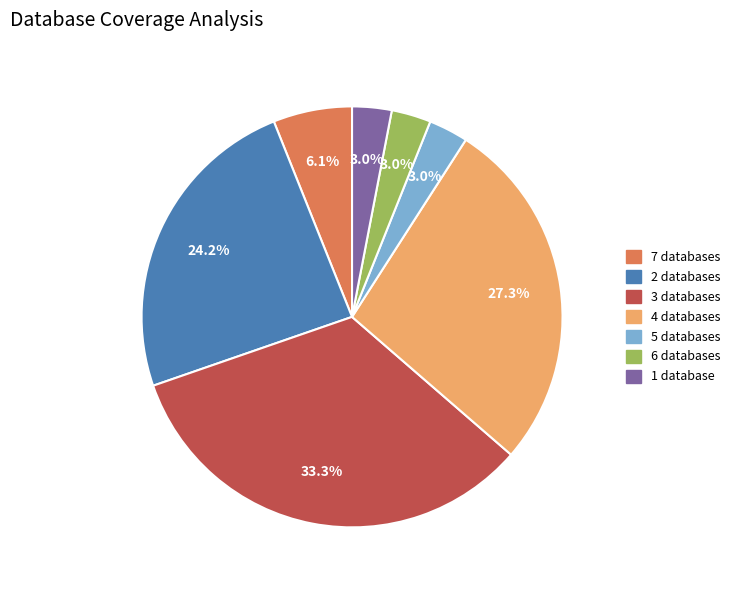

Is there a majority slice in this chart?

No